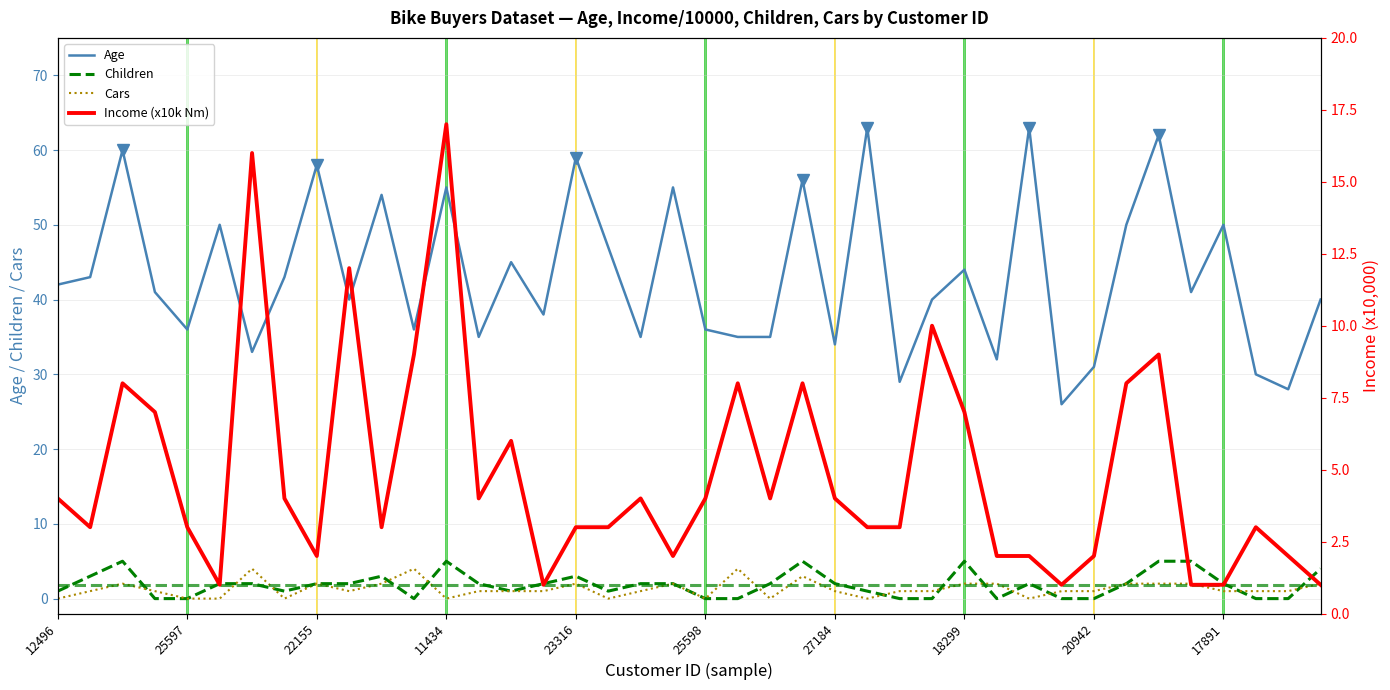

How many values in Cars are above zero?

30